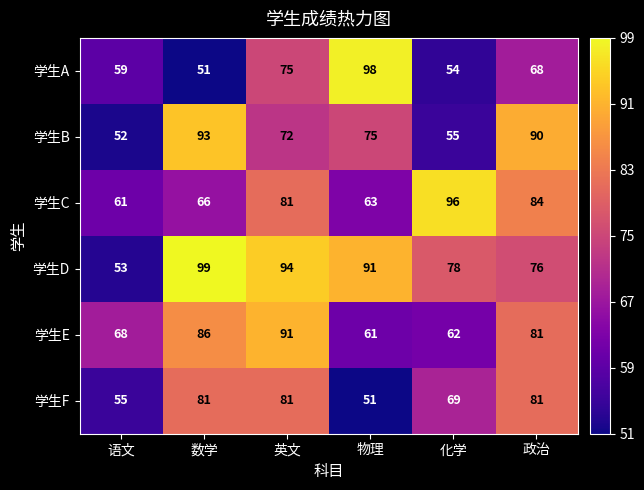

What is the difference between the second highest and second lowest values in the 学生C series?

21